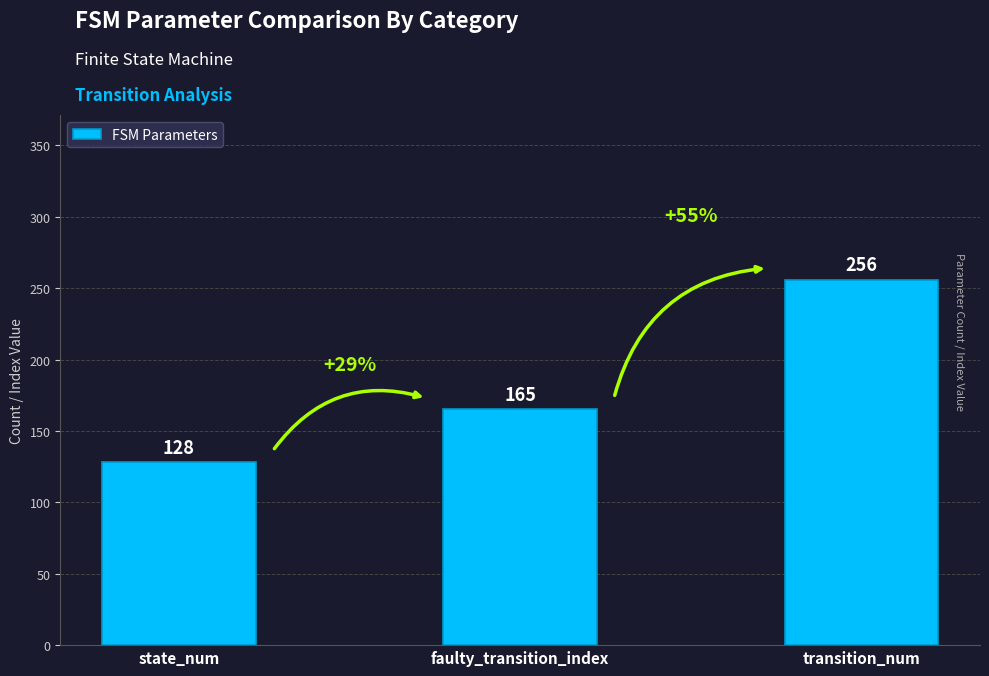

What is the change in value from state_num to transition_num?

+128